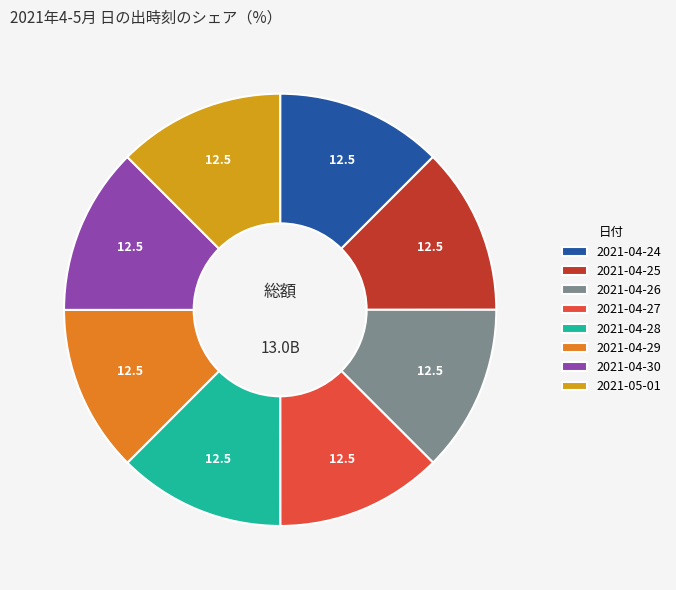

Combined, do 2021-05-01 and 2021-04-30 account for over 50%?

No